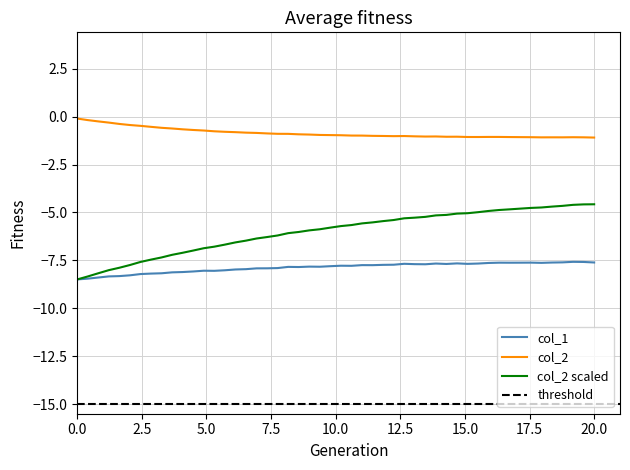

True or false: col_2 and col_2 scaled cross at least once.

False